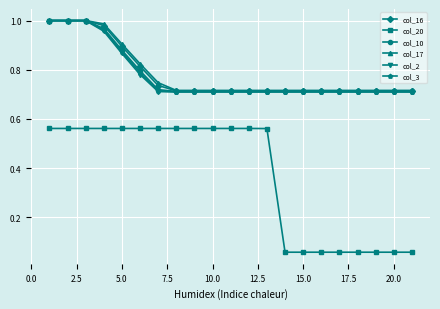

Which series has the largest range (max minus min)?

col_20